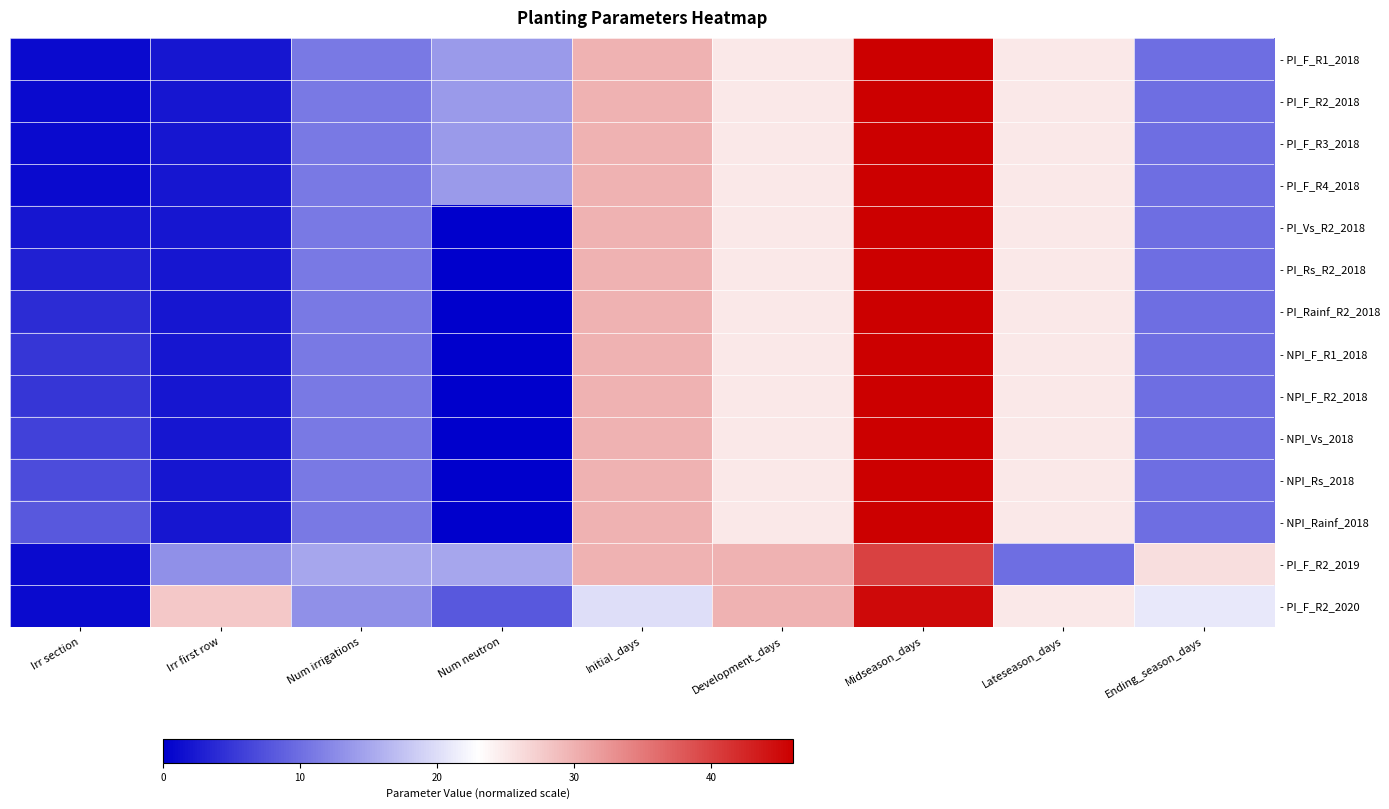

How many categories are shown in the chart?

9